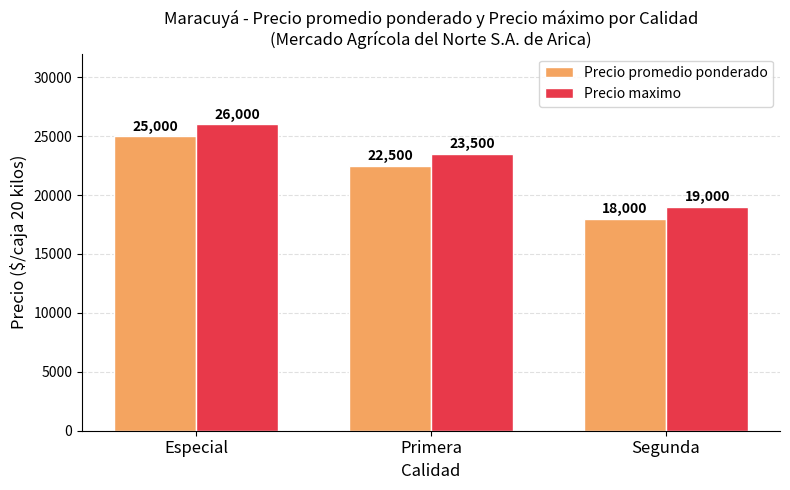

What is the difference between the Precio maximo values at Especial and Primera?

2500